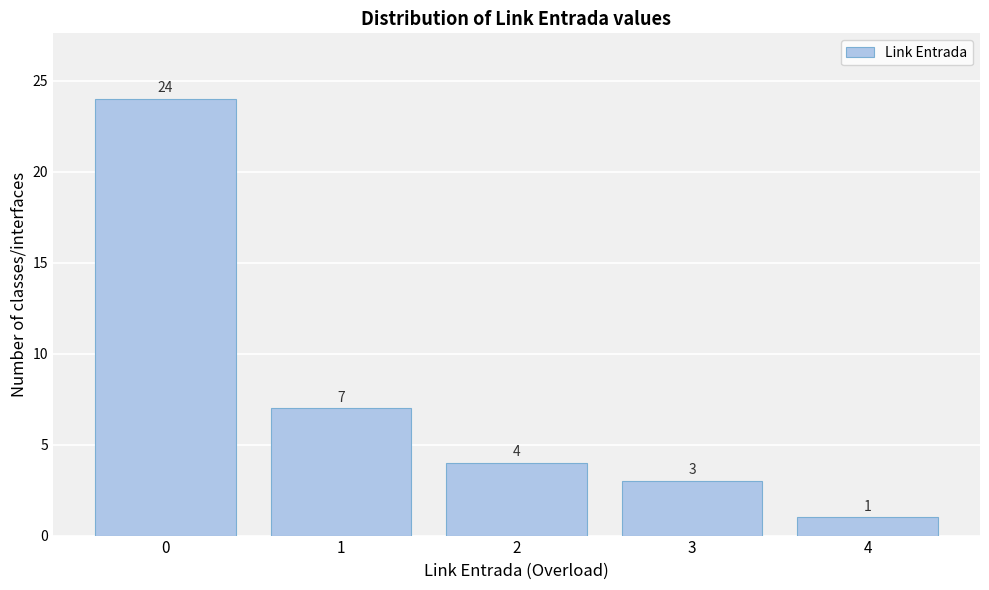

Reading right to left, list all the values displayed in this chart.

4=1	3=3	2=4	1=7	0=24